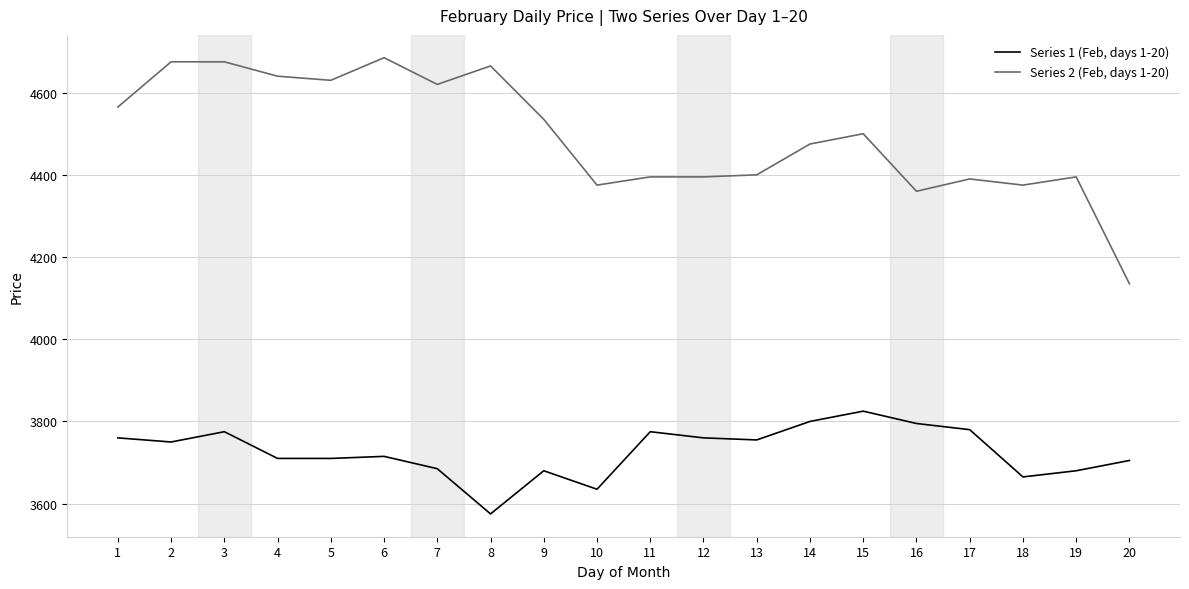

Which series has the largest range (max minus min)?

Series 2 (Feb, days 1-20)